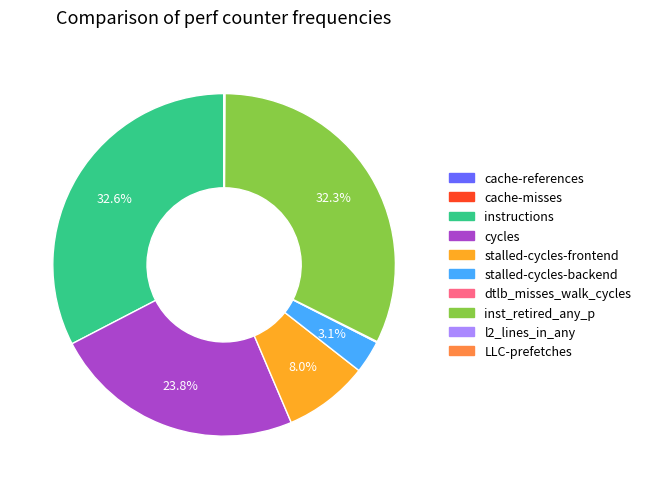

What percentage is NOT represented by stalled-cycles-frontend?

92.0%